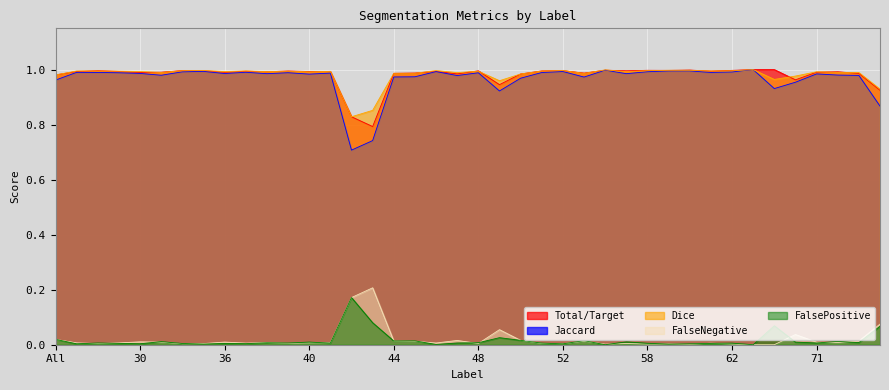

Is it true that FalsePositive equals -0.1 at 63?

False